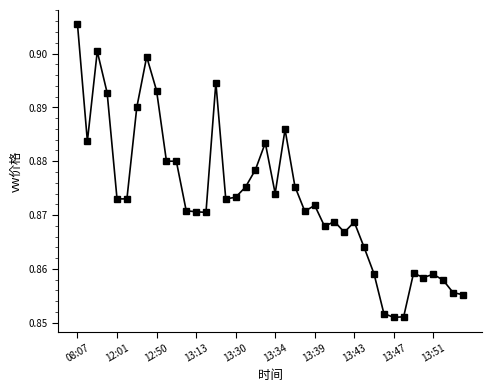

Count the values in the range 0 to 1.

40